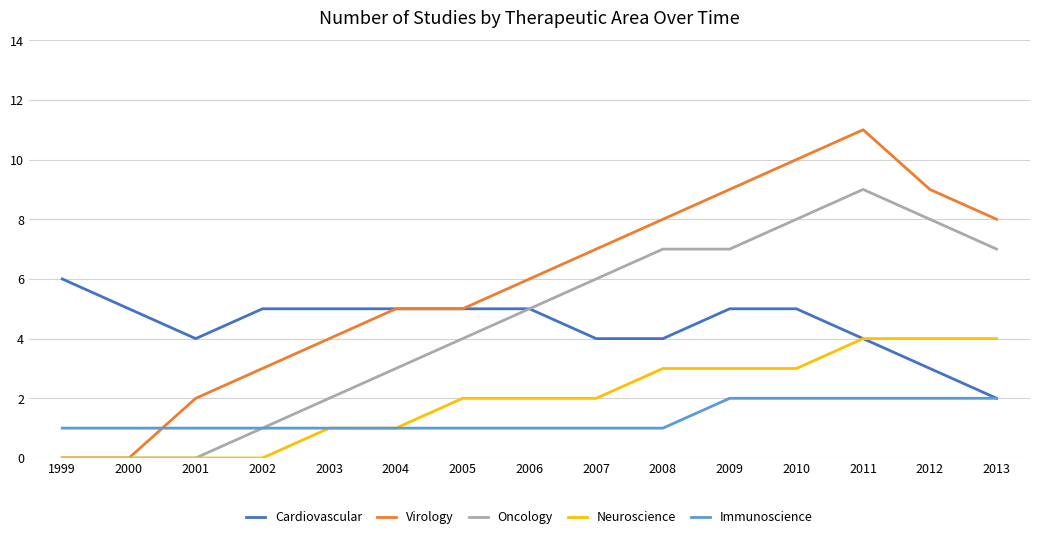

Which series has the largest total across all categories?

Virology